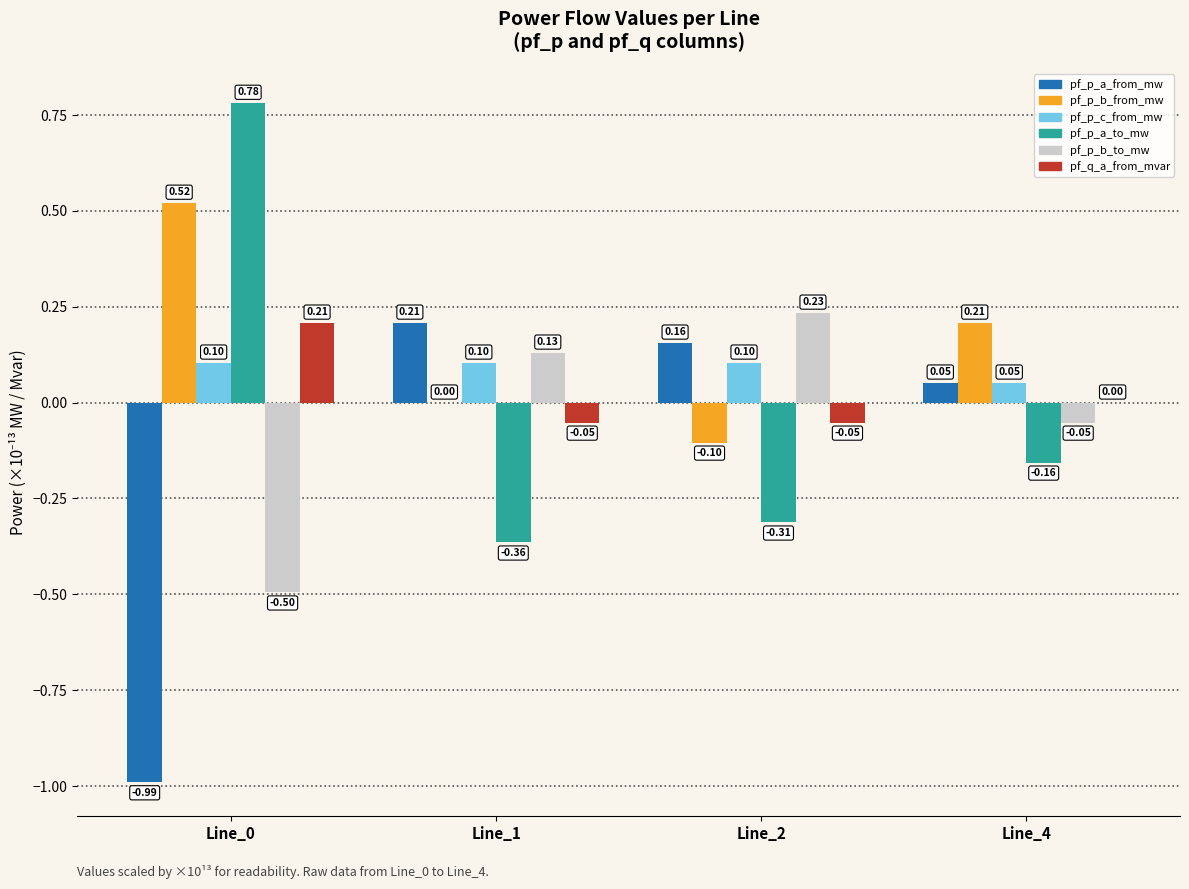

The pf_p_c_from_mw series shows 0.1 at Line_4. True or false?

True